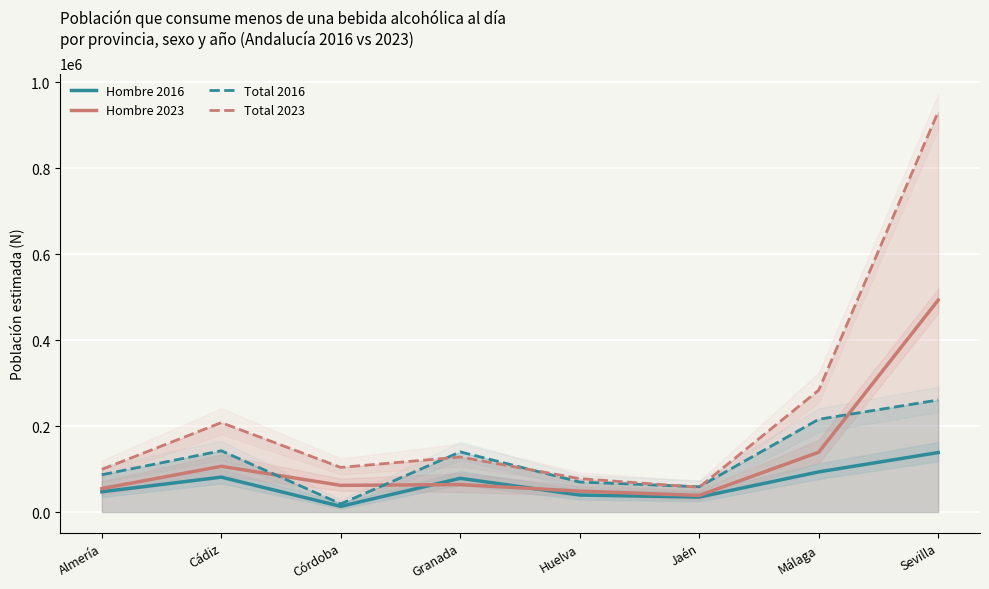

At which label does Total 2023 reach its peak?

Sevilla